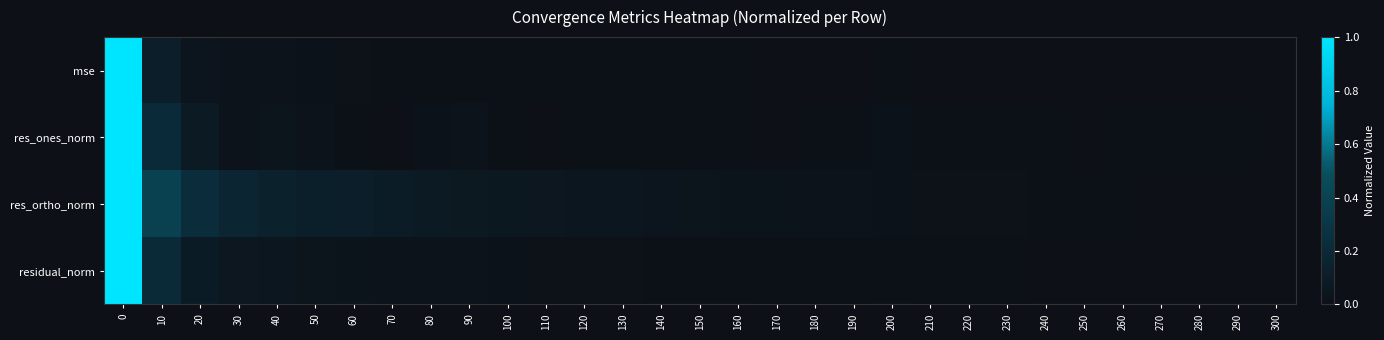

Reading left to right, transcribe all the data shown in this chart.

mse: 0=1.0	10=0.1	20=0.0	30=0.0	40=0.0	50=0.0	60=0.0	70=0.0	80=0.0	90=0.0	100=0.0	110=0.0	120=0.0	130=0.0	140=0.0	150=0.0	160=0.0	170=0.0	180=0.0	190=0.0	200=0.0	210=0.0	220=0.0	230=0.0	240=0.0	250=0.0	260=0.0	270=0.0	280=0.0	290=0.0	300=0.0
res_ones_norm: 0=1.0	10=0.2	20=0.1	30=0.0	40=0.0	50=0.0	60=0.0	70=0.0	80=0.0	90=0.0	100=0.0	110=0.0	120=0.0	130=0.0	140=0.0	150=0.0	160=0.0	170=0.0	180=0.0	190=0.0	200=0.0	210=0.0	220=0.0	230=0.0	240=0.0	250=0.0	260=0.0	270=0.0	280=0.0	290=0.0	300=0.0
res_ortho_norm: 0=1.0	10=0.4	20=0.2	30=0.2	40=0.1	50=0.1	60=0.1	70=0.1	80=0.1	90=0.1	100=0.1	110=0.1	120=0.0	130=0.0	140=0.0	150=0.0	160=0.0	170=0.0	180=0.0	190=0.0	200=0.0	210=0.0	220=0.0	230=0.0	240=0.0	250=0.0	260=0.0	270=0.0	280=0.0	290=0.0	300=0.0
residual_norm: 0=1.0	10=0.2	20=0.1	30=0.1	40=0.0	50=0.0	60=0.0	70=0.0	80=0.0	90=0.0	100=0.0	110=0.0	120=0.0	130=0.0	140=0.0	150=0.0	160=0.0	170=0.0	180=0.0	190=0.0	200=0.0	210=0.0	220=0.0	230=0.0	240=0.0	250=0.0	260=0.0	270=0.0	280=0.0	290=0.0	300=0.0